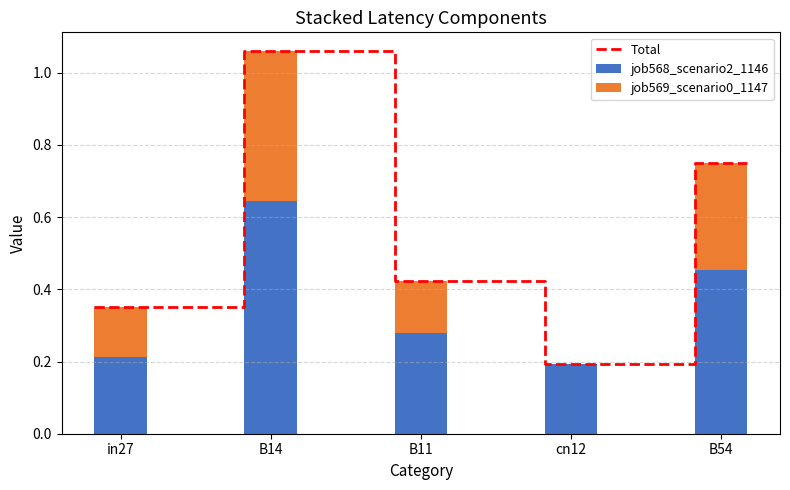

Rank the categories by job568_scenario2_1146 value from highest to lowest.

B14, B54, B11, in27, cn12